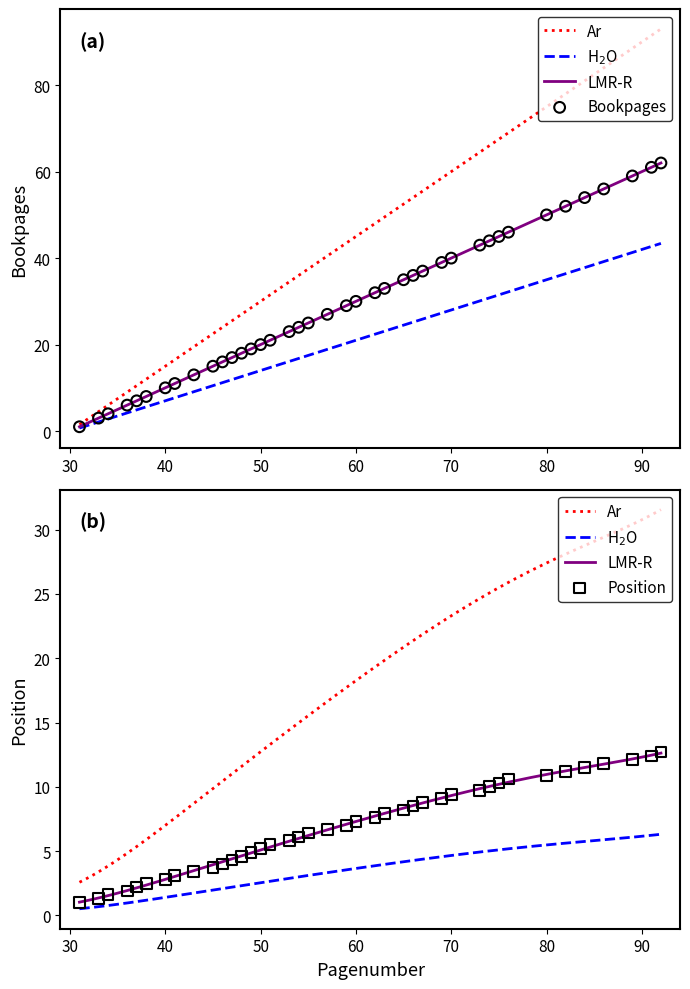

Between 53 and 60, which is larger?

60